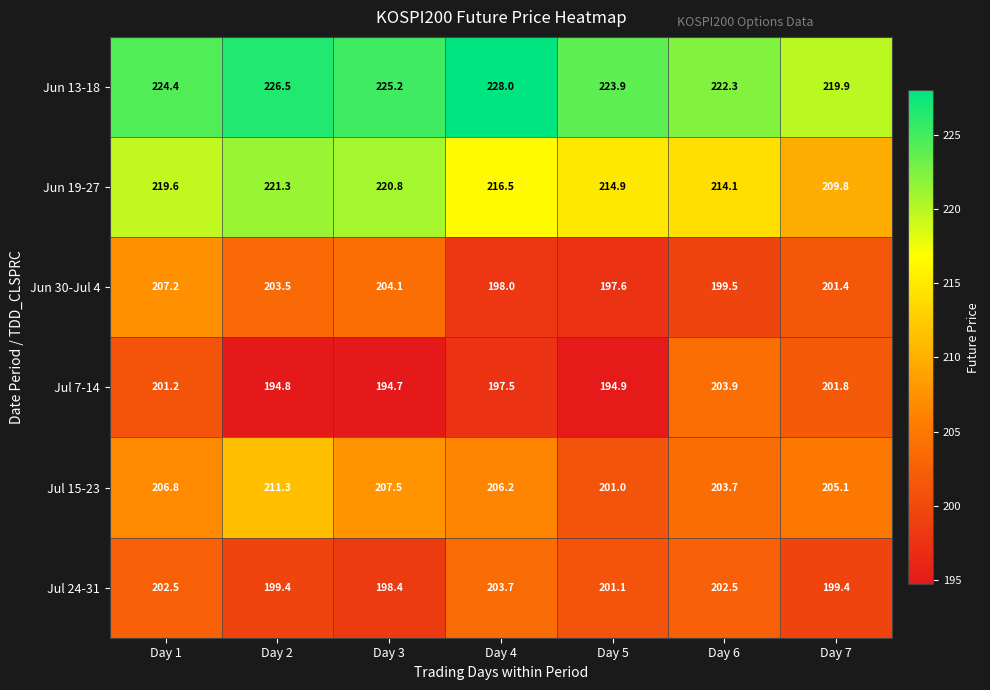

Which series changed the most between Day 4 and Day 7?

Jun 13-18